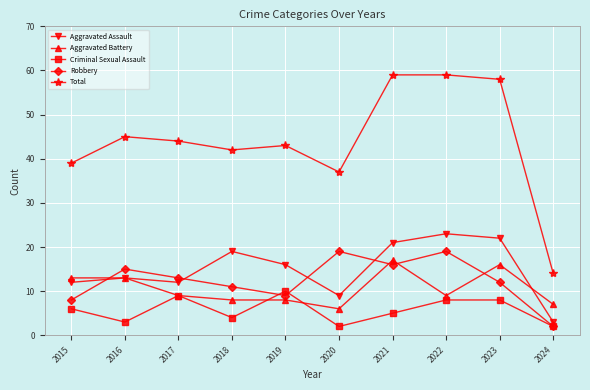

True or false: Robbery has more than 2 interior local peaks.

True